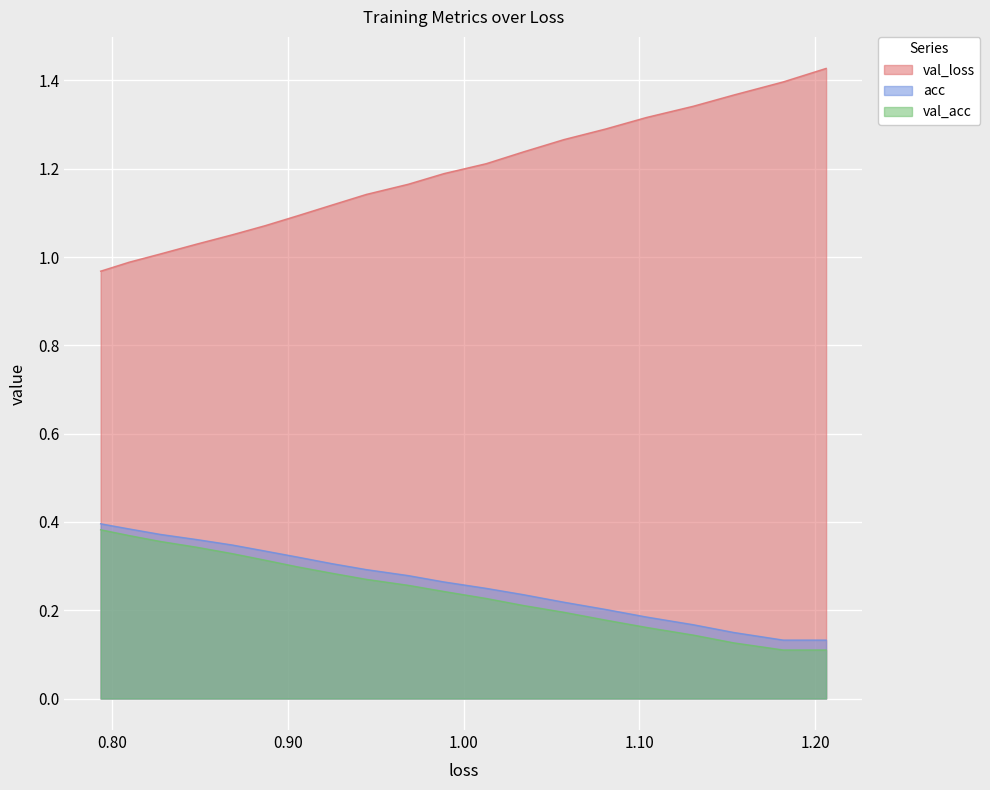

How many val_acc values are between 0 and 1?

20